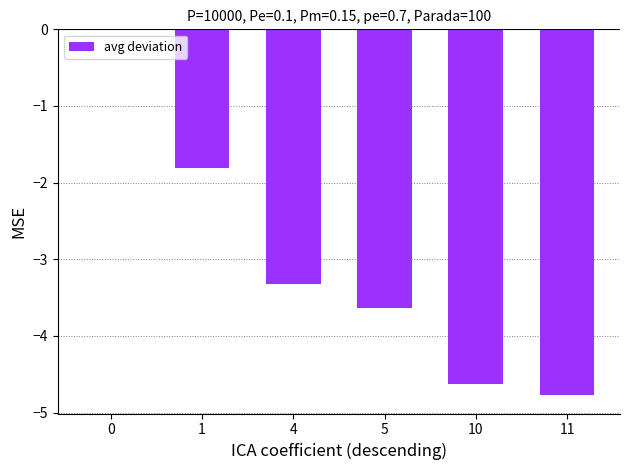

The chart shows a value of -3.6 at 5. True or false?

True